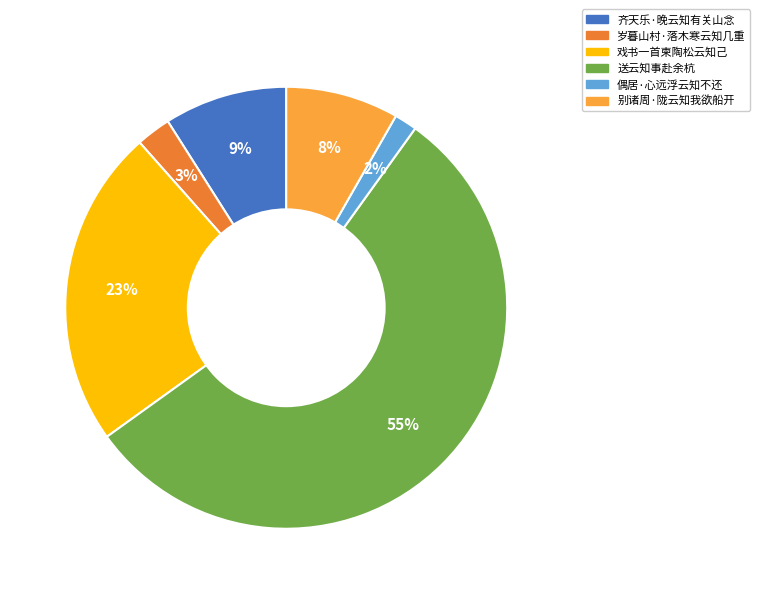

To the nearest percent, what portion does 偶居·心远浮云知不还 represent?

2%